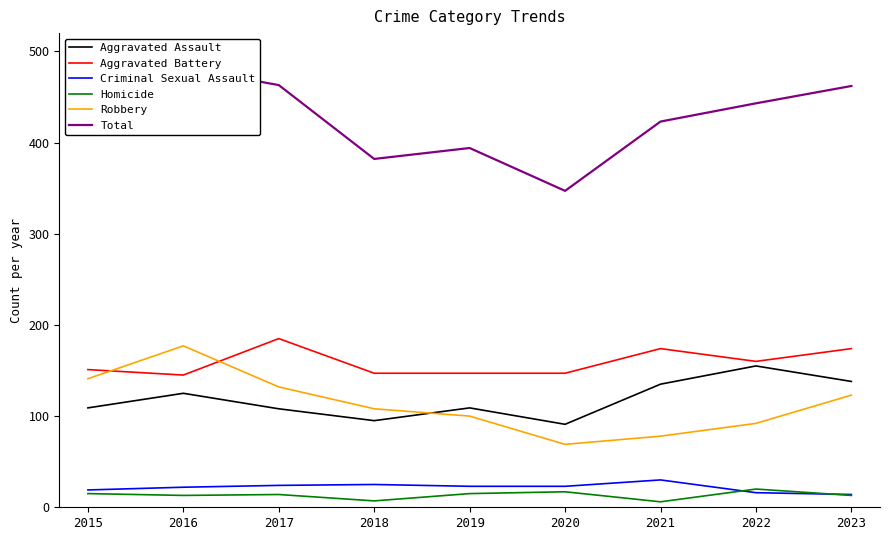

Which series has the largest total across all categories?

Total